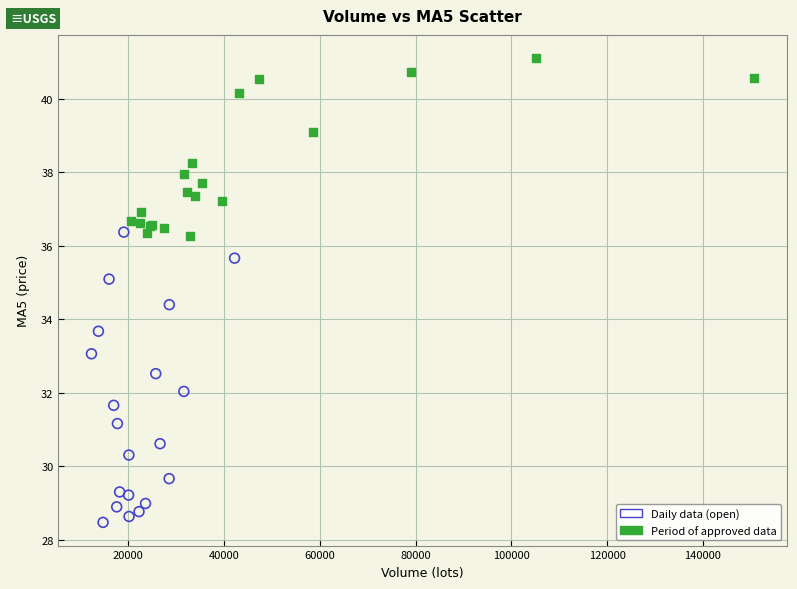

Which series has the largest Y range (max minus min)?

Daily data (open)